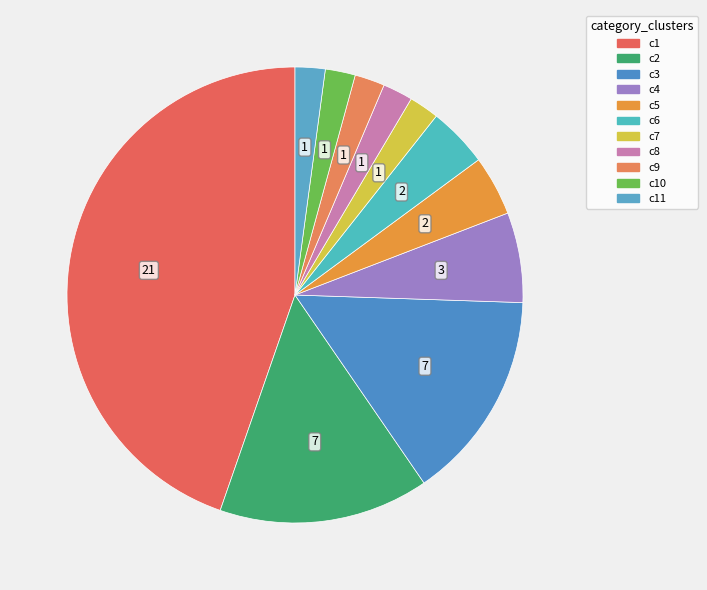

Is there any slice that represents more than half of the pie?

No